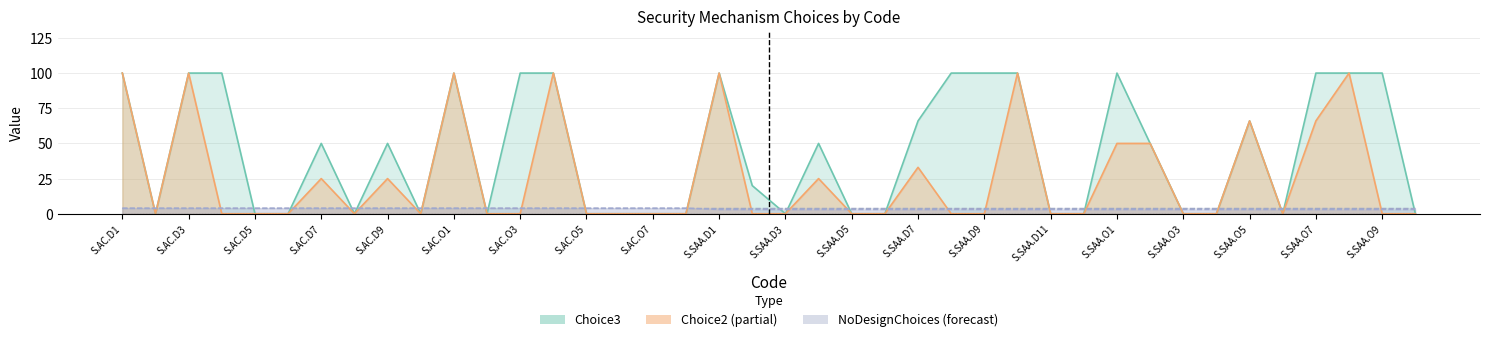

The value of Choice3 at S.AC.D1 is 100. True or false?

True